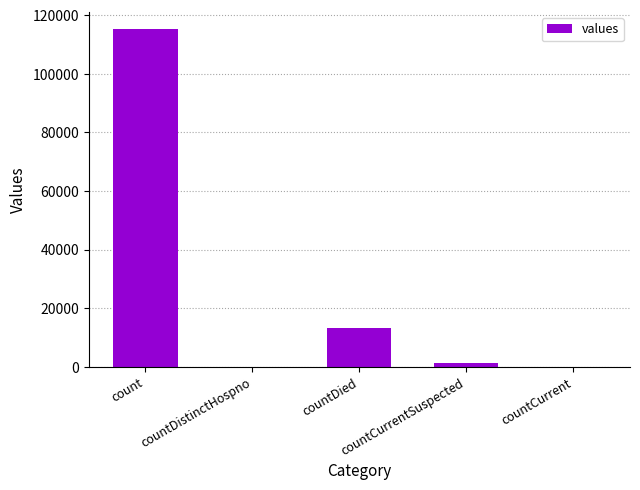

What is the maximum value shown in the chart?

115379